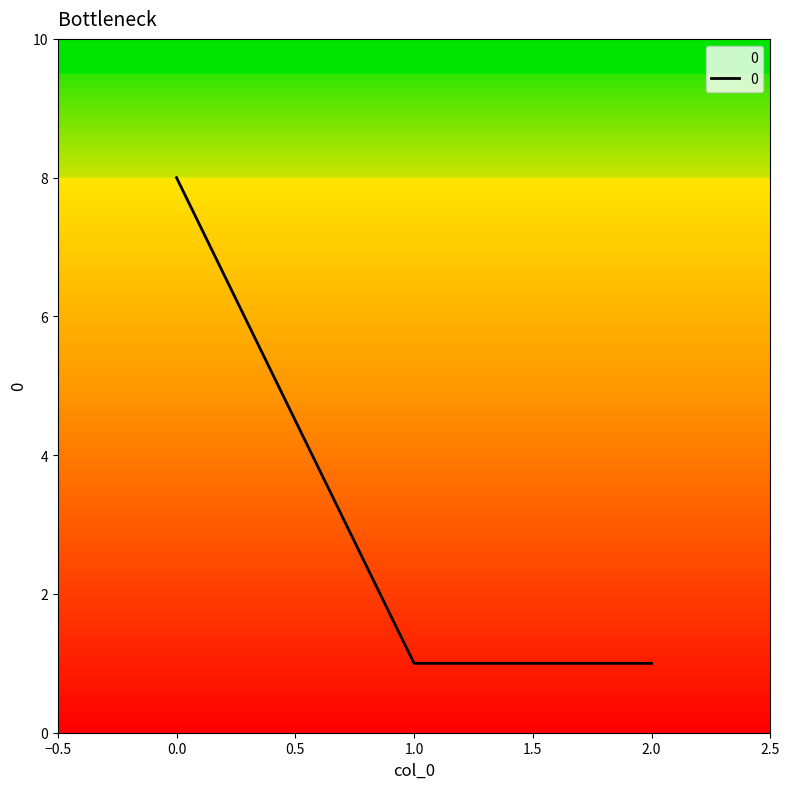

What is the ratio of the value at 0.0 to the value at 2.0?

8.0